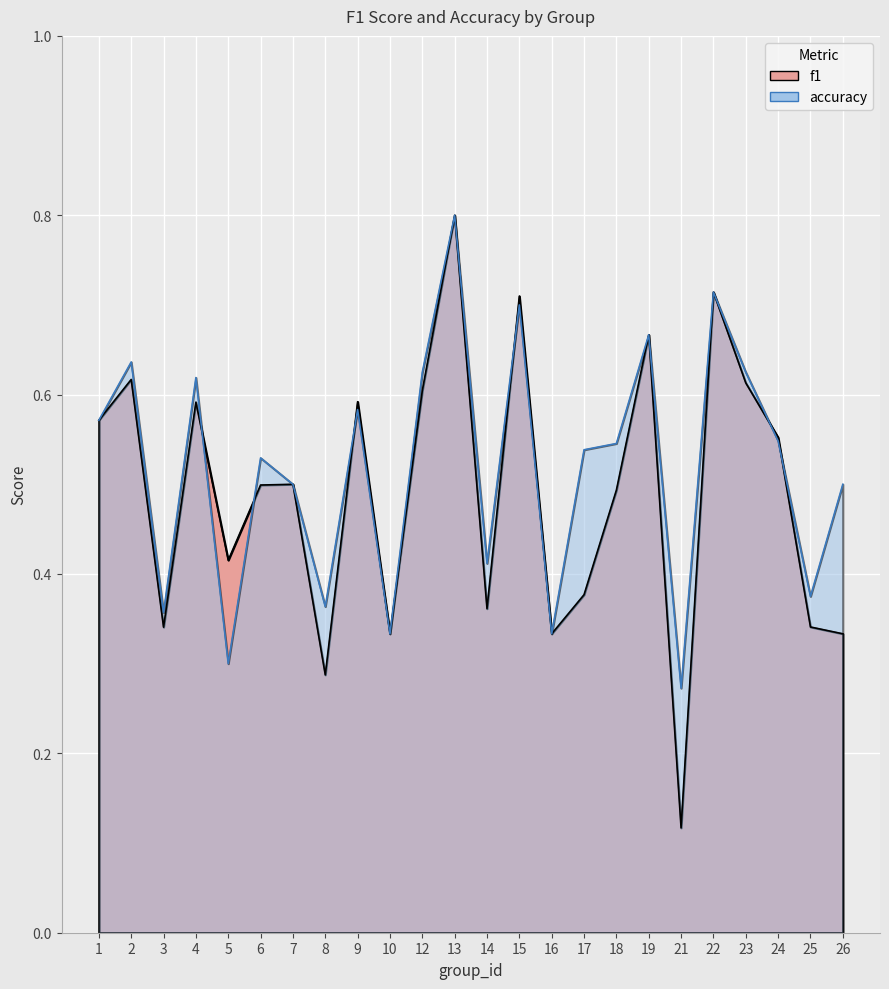

List the series in order of their peak value, lowest first.

f1, accuracy